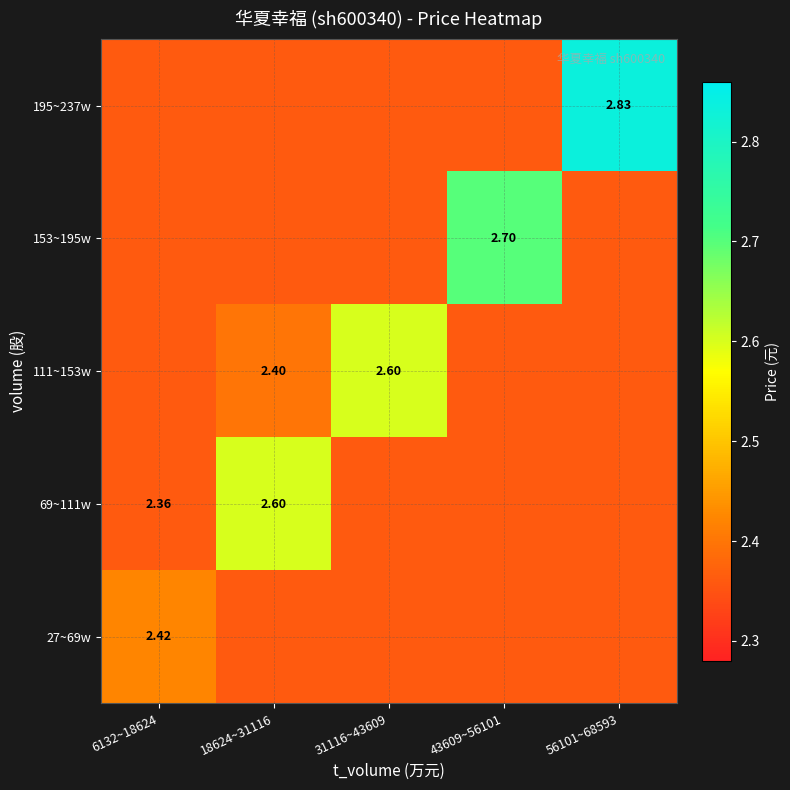

At how many categories does at least one series exceed 2?

5